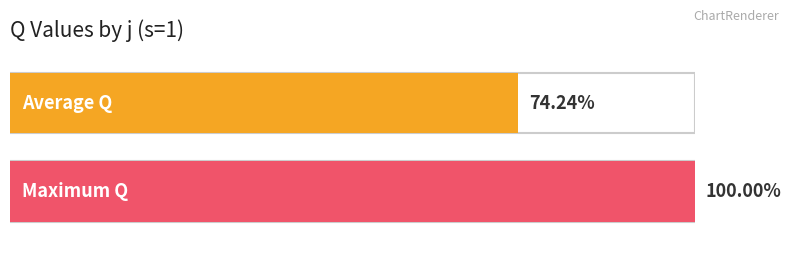

Are the bars horizontal?

Yes